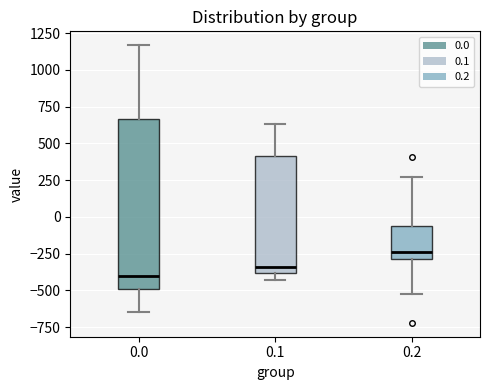

Reading left to right, transcribe this box plot: for each box, give where its median line is, the range the box spans, and where its two whiskers end, as read against the y-axis. The values are not printed on the chart, so give them approximately, as read against the axis.

0.0: median -400, box -500 to 650, whiskers -650 to 1150
0.1: median -350, box -400 to 400, whiskers -450 to 650
0.2: median -250, box -300 to -50, whiskers -500 to 250